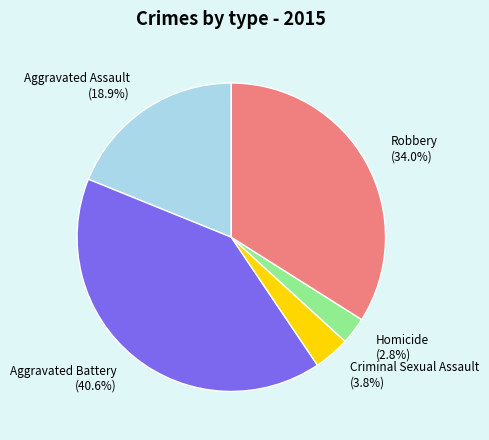

Approximately how many times larger is the value at Robbery compared to Aggravated Assault?

1.8